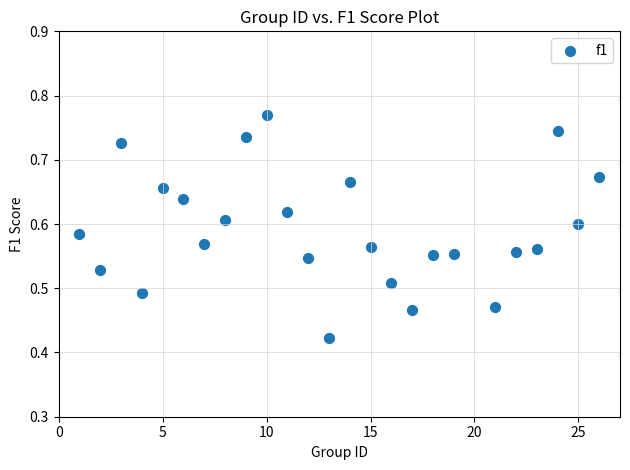

What is the range of X values (max minus min)?

25.0